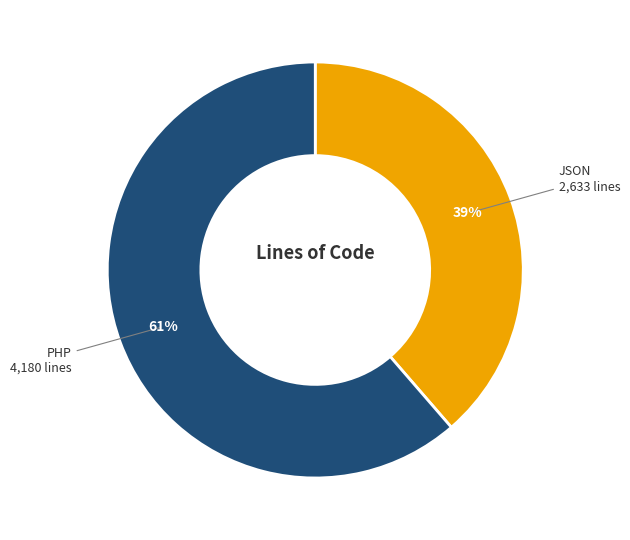

To the nearest percent, what is the average slice percentage?

50%